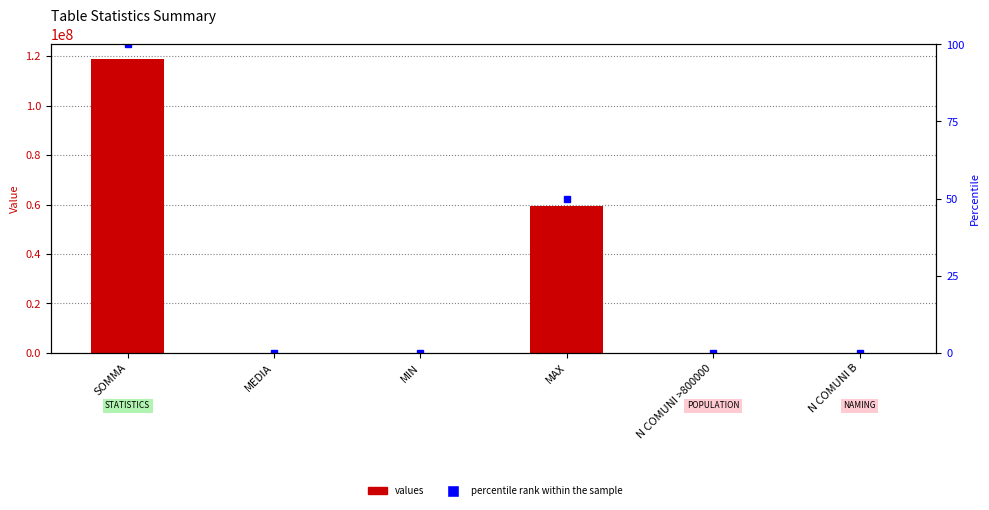

Which label corresponds to the largest value in the chart?

SOMMA